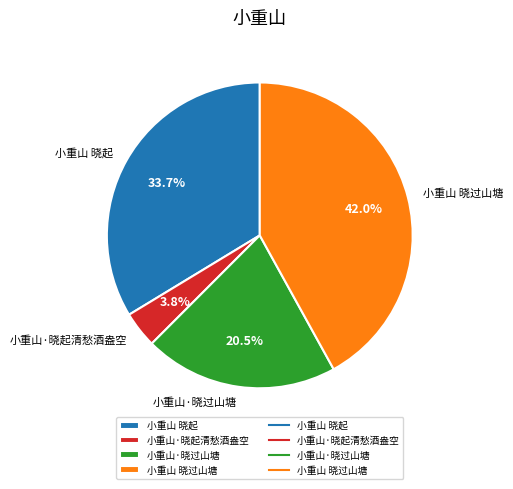

What percentage is the 小重山 晓起 slice, to the nearest percent?

34%